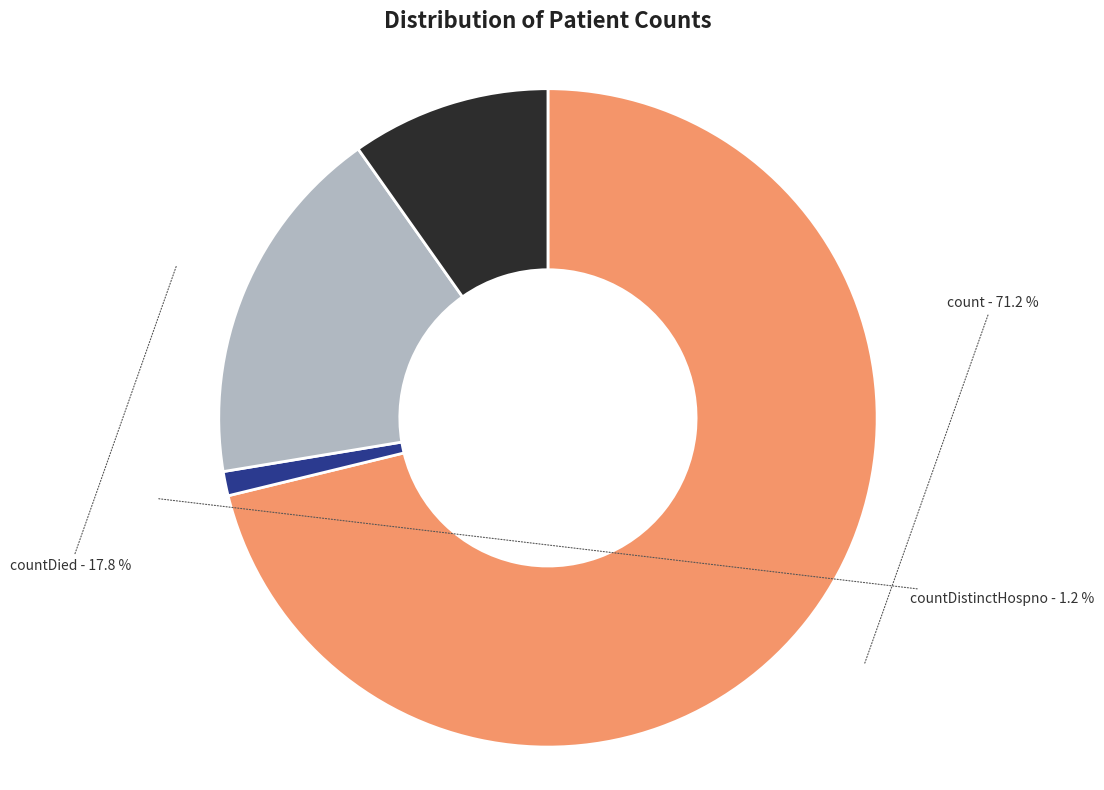

Count the number of slices in the pie.

4